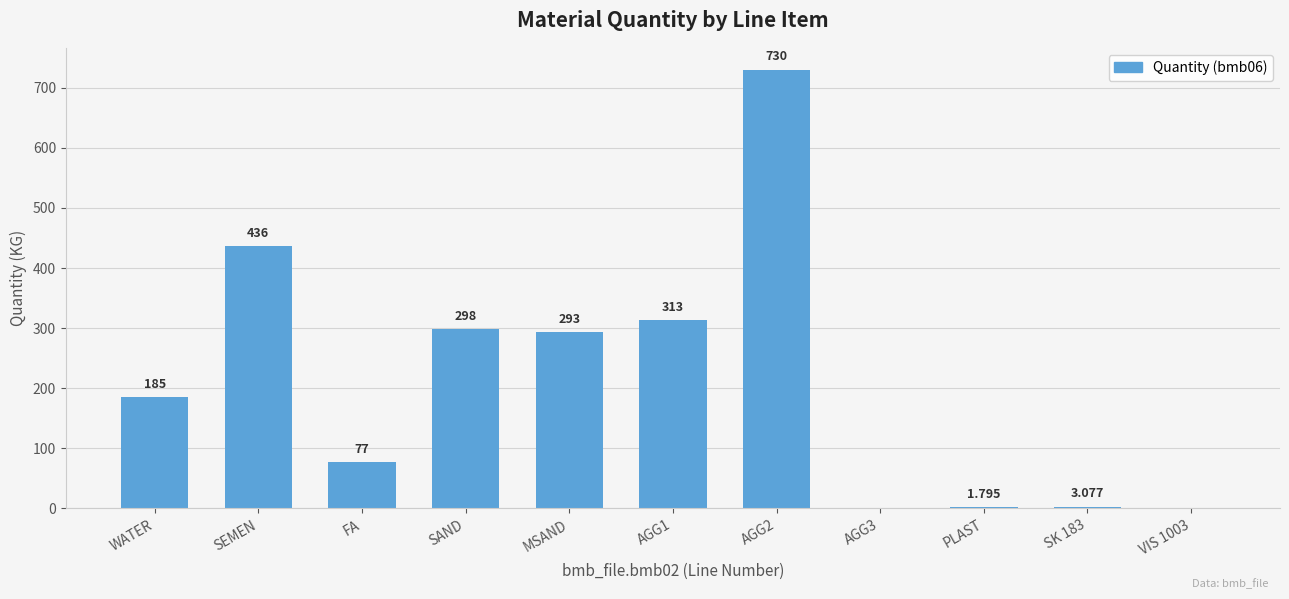

Between FA and SAND, which is larger?

SAND